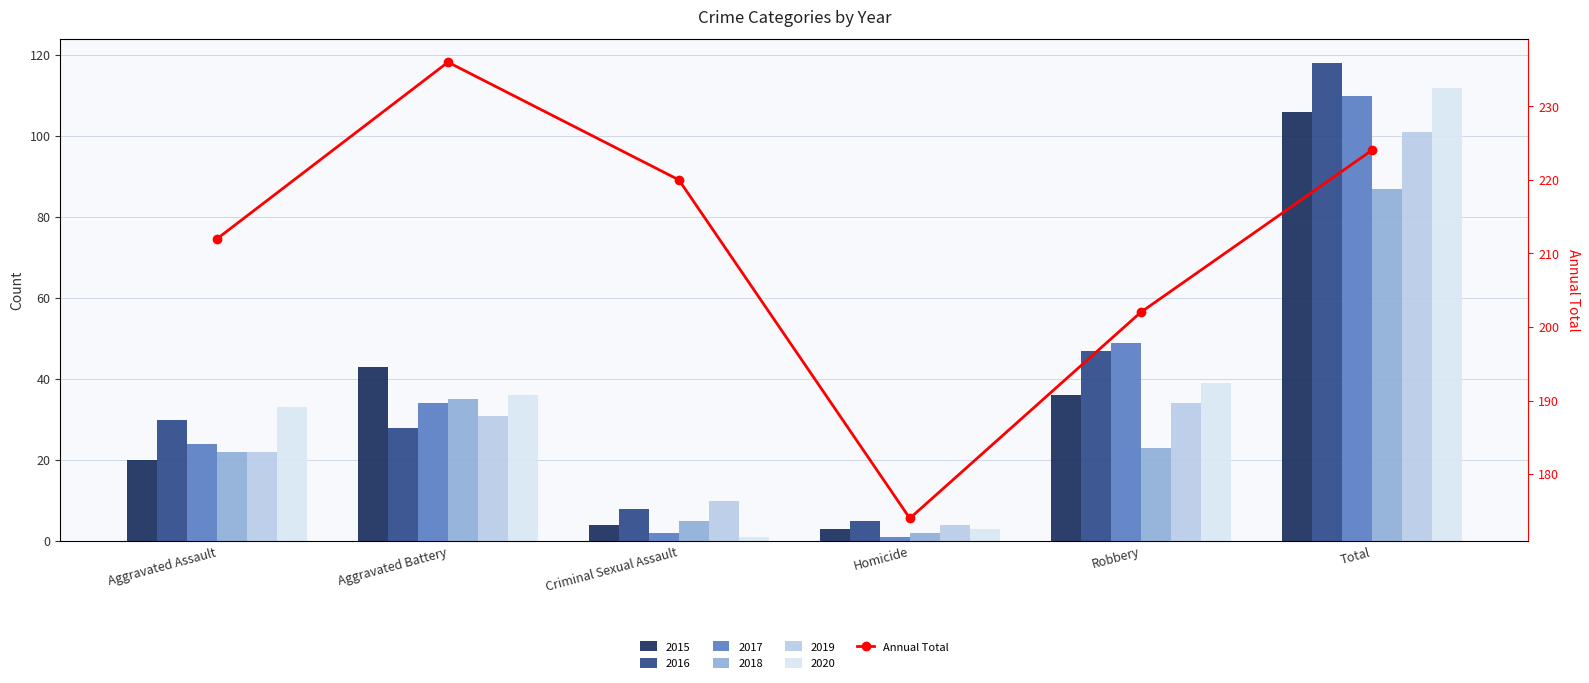

True or false: the data shows 236 at Aggravated Battery.

True